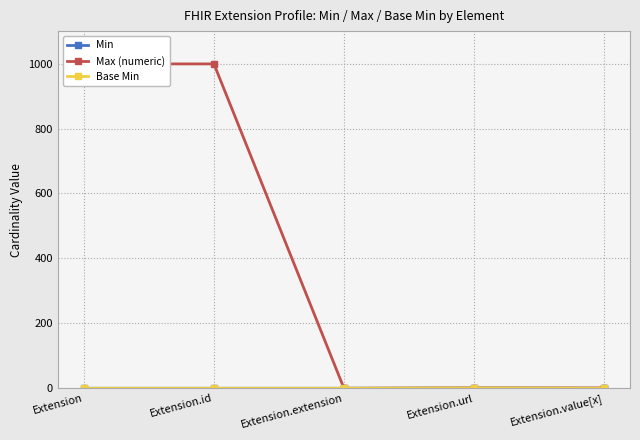

Reading left to right, transcribe all the data shown in this chart.

Min: 0	0	0	1	0
Max (numeric): 999	999	0	1	1
Base Min: 0	0	0	1	0